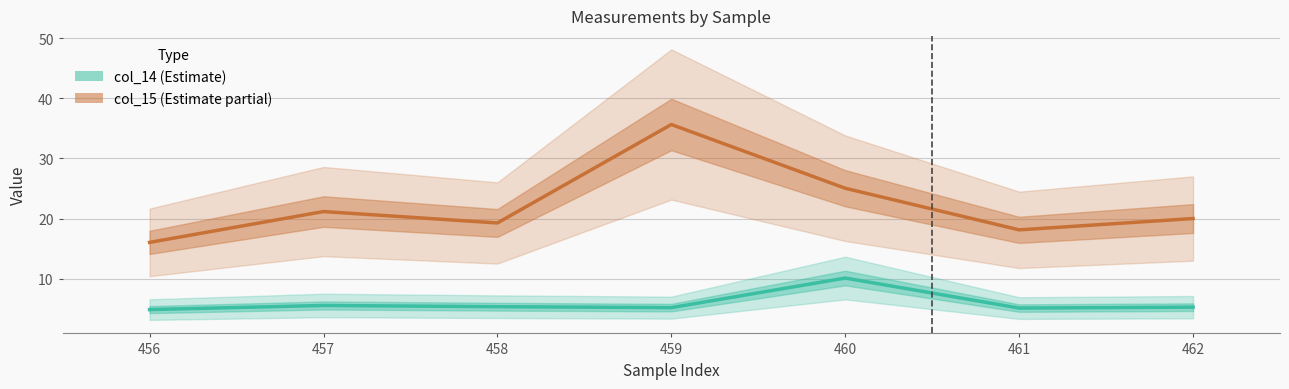

True or false: col_15_line and col_14_line cross at least once.

False